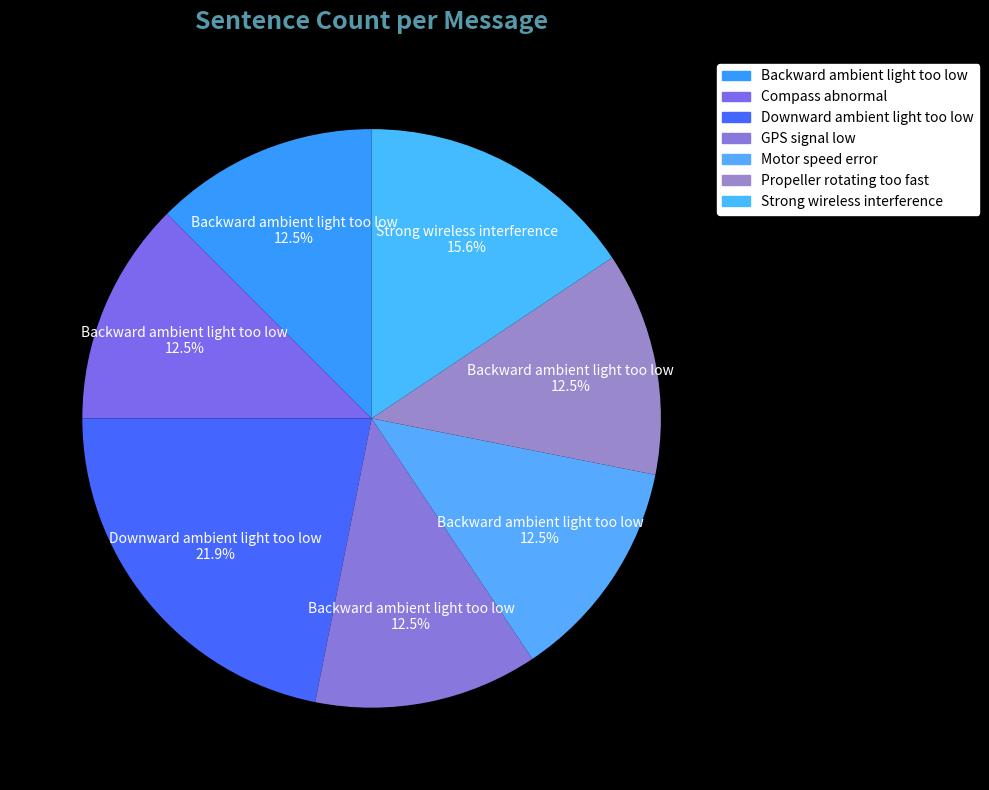

To the nearest percent, what is the combined percentage of Backward ambient light too low and Motor speed error?

25%